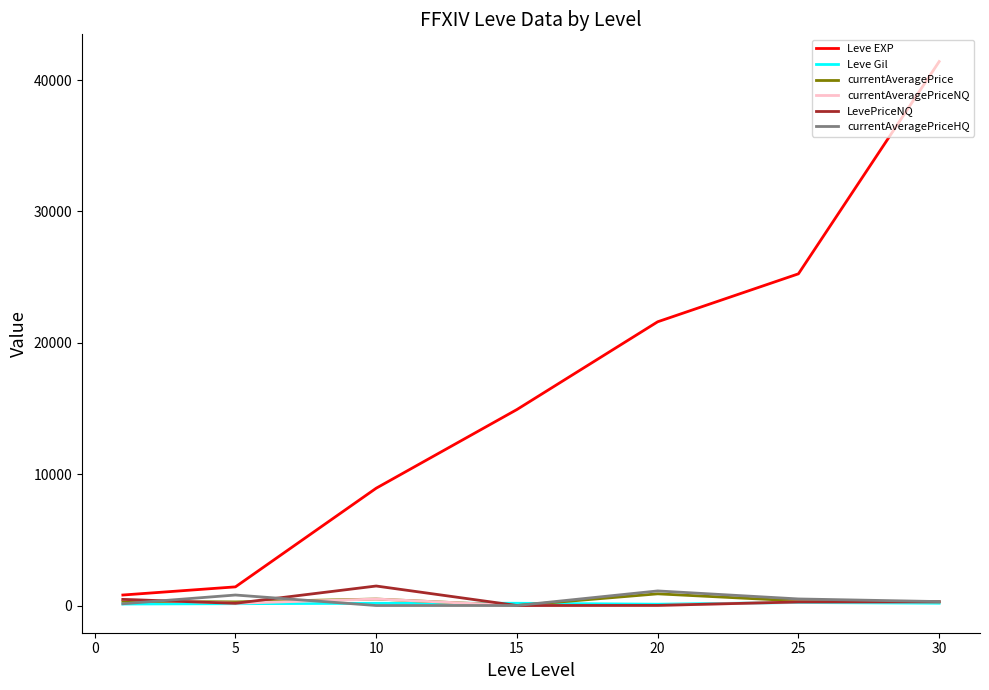

Which series has the largest total across all categories?

Leve EXP